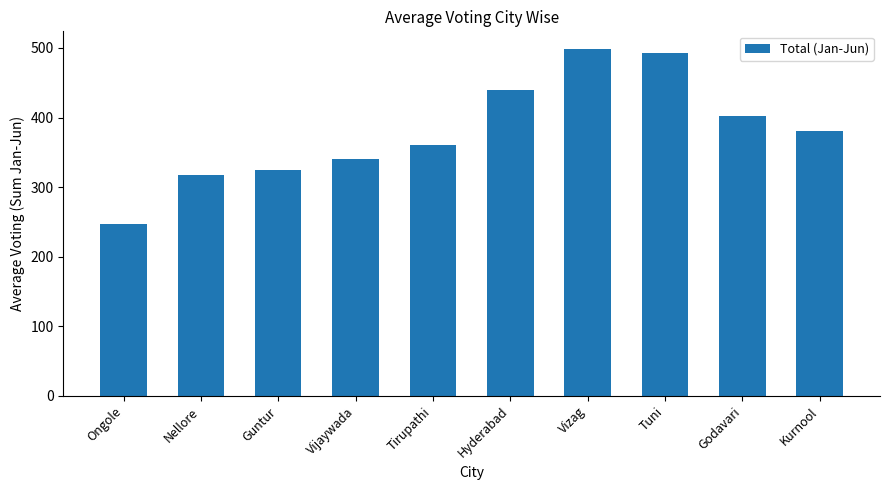

Read the value at Ongole, to the nearest 50.

250